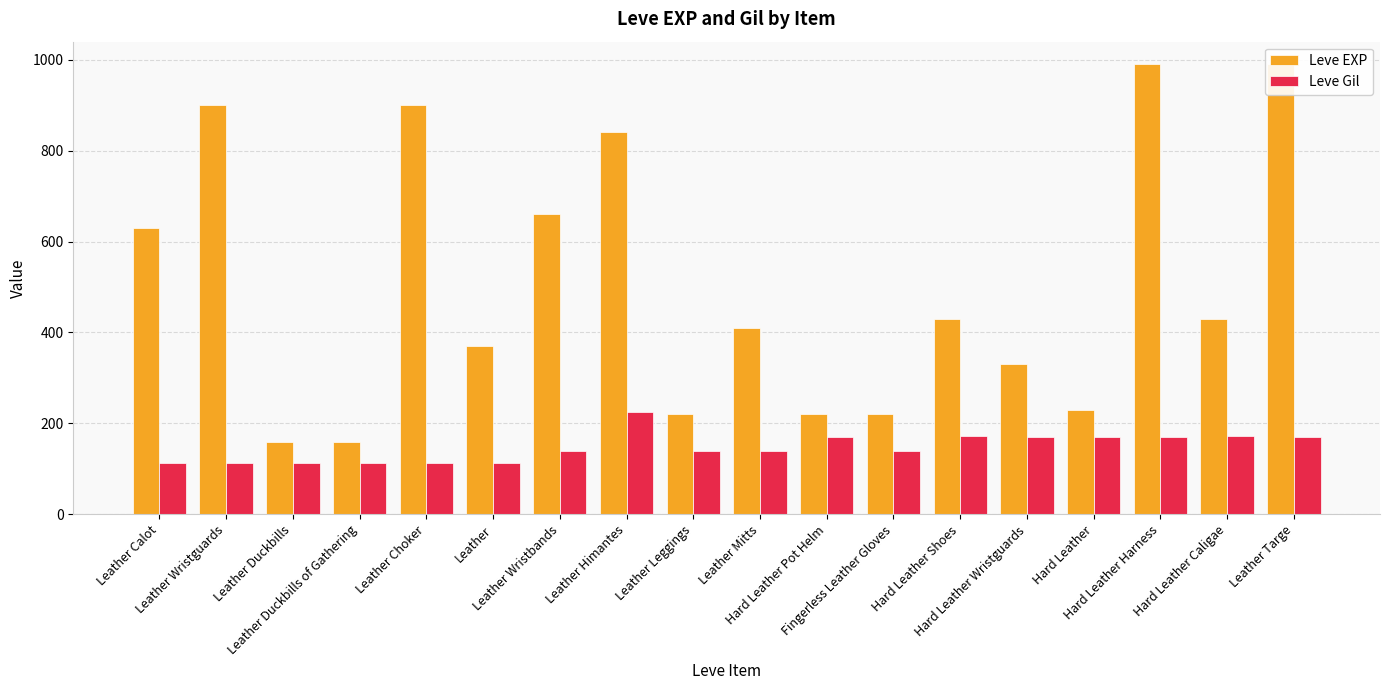

Between Leather Mitts and Hard Leather, which series saw the biggest shift?

Leve EXP